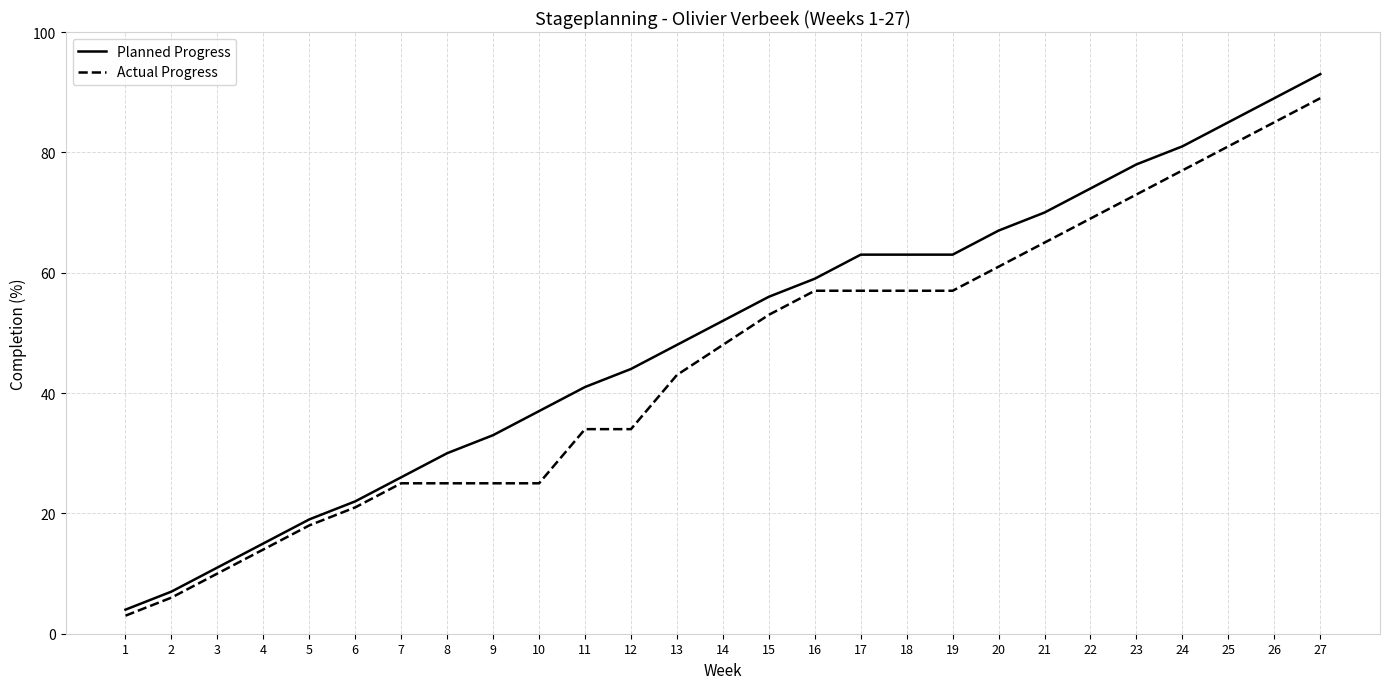

Is it true that Planned Progress equals 37 at 10?

True